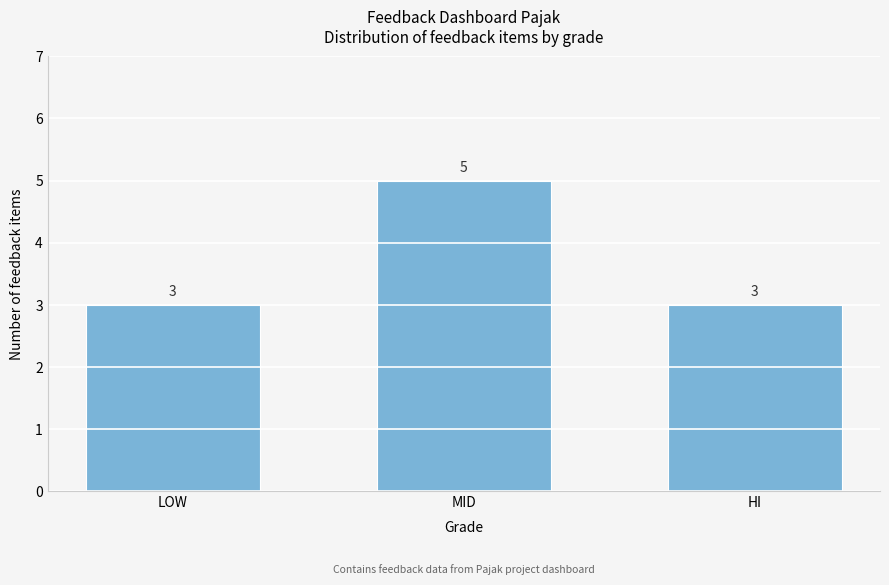

Reading right to left, list all the values displayed in this chart.

HI=3	MID=5	LOW=3